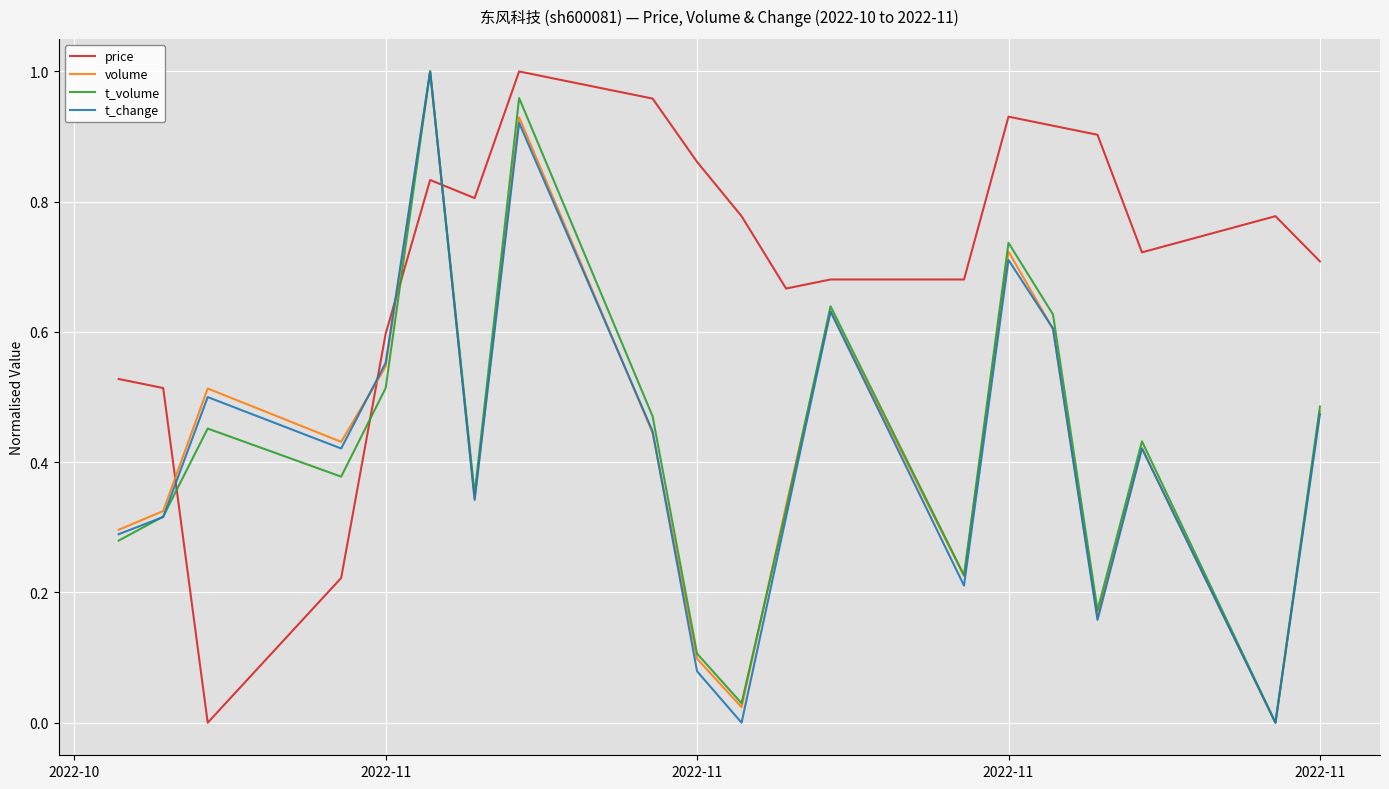

True or false: price and t_change intersect in this chart.

True